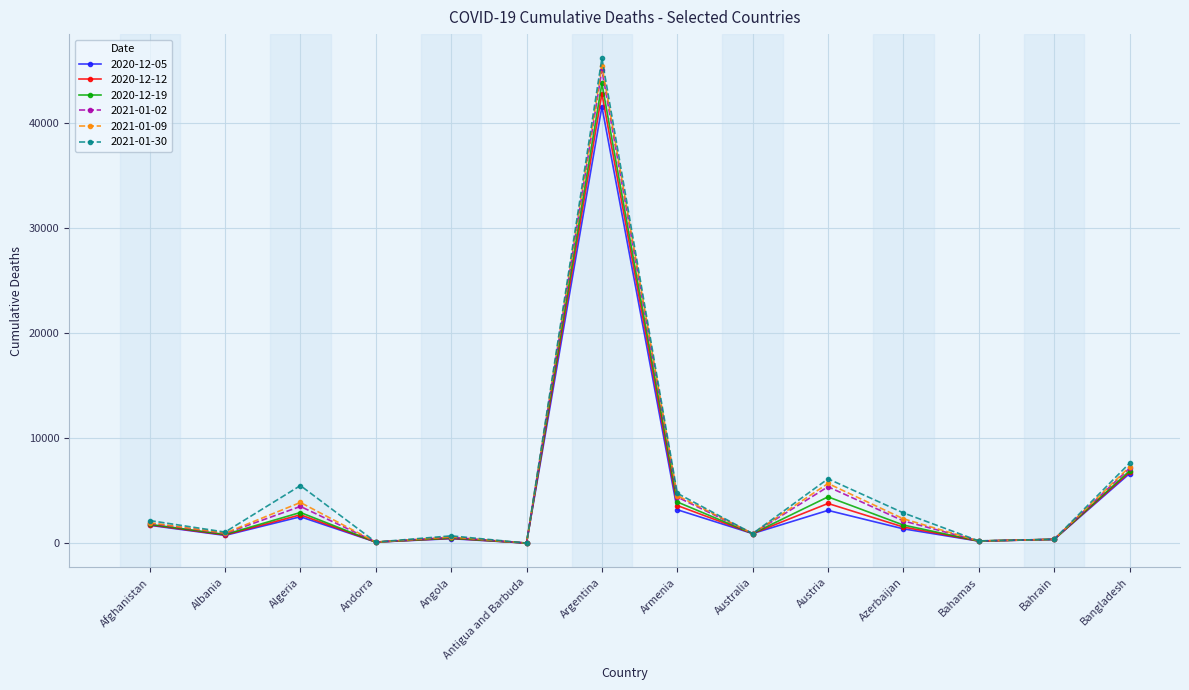

What is the value of the 2020-12-12 point at the 3rd from the left?

2693